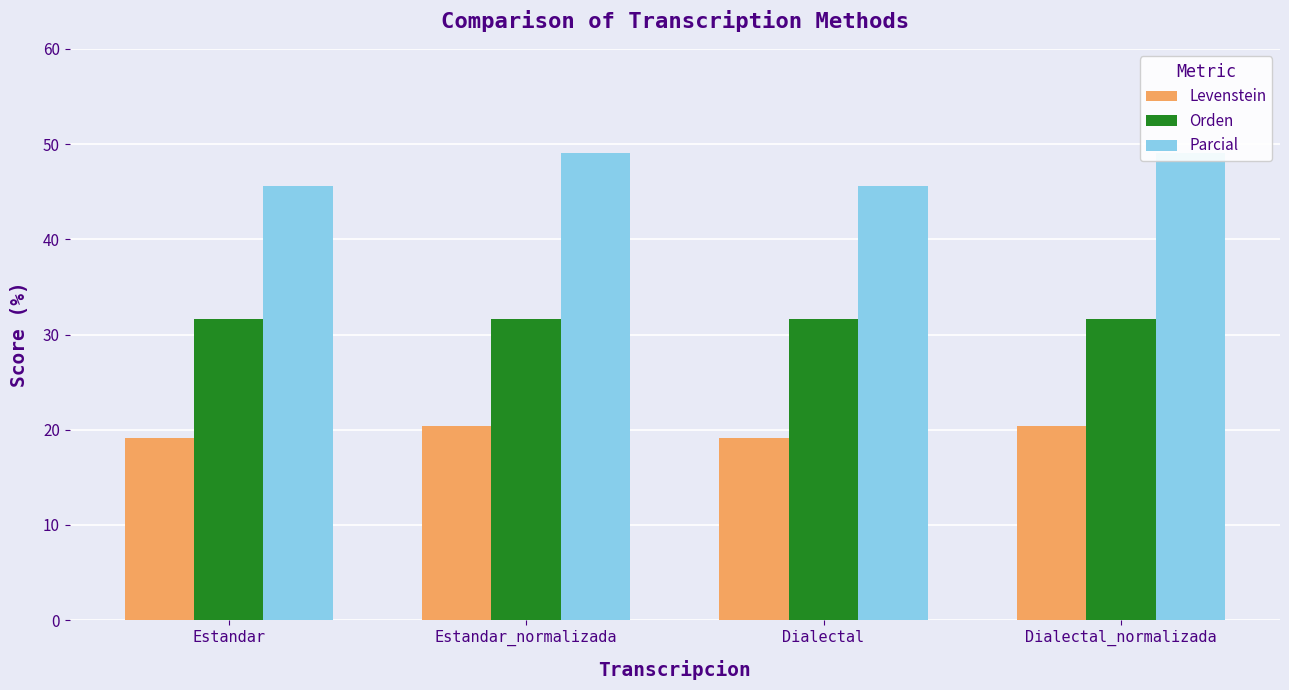

What is the difference between the highest and lowest values at Dialectal_normalizada?

28.7